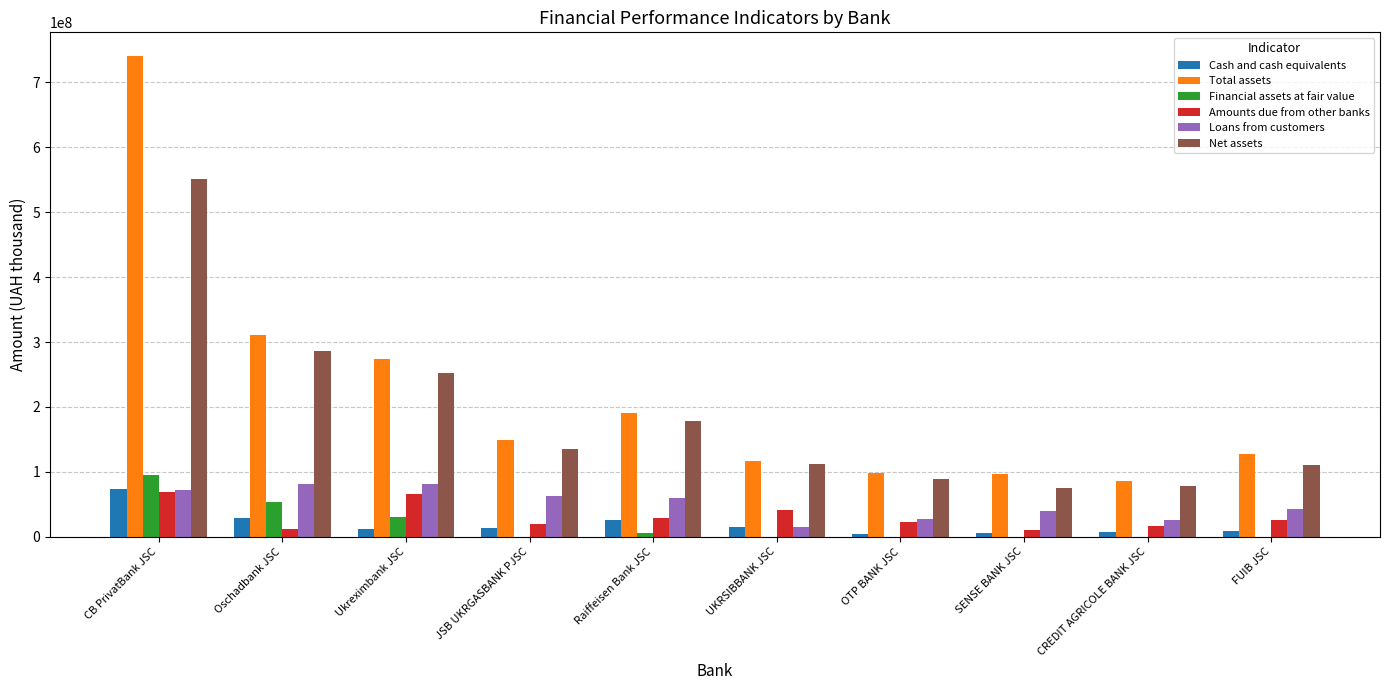

What is the sum of all Financial assets at fair value values?

185954980.4